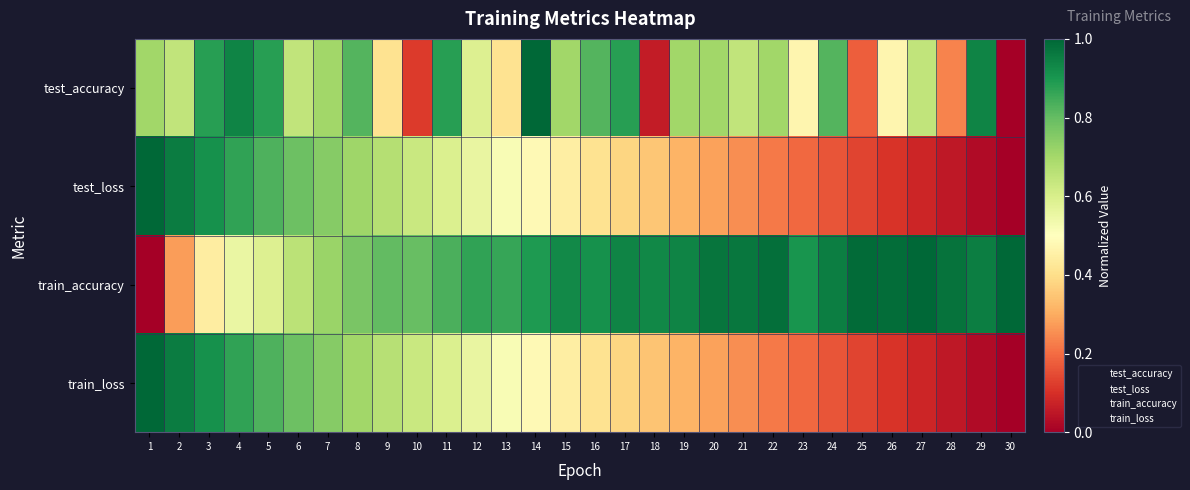

At which category is the sum across all series the highest?

4